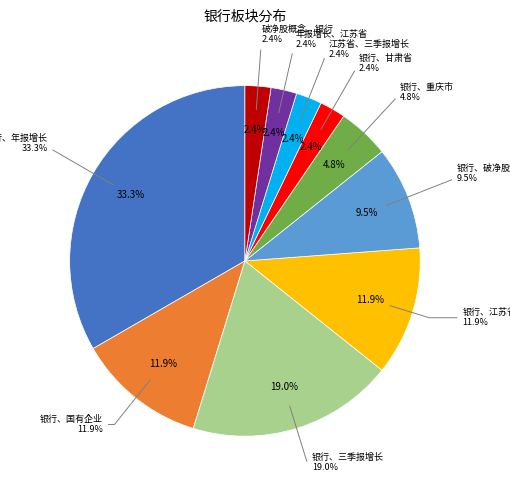

The 江苏省、三季报增长 slice represents 1% of the pie. True or false?

False